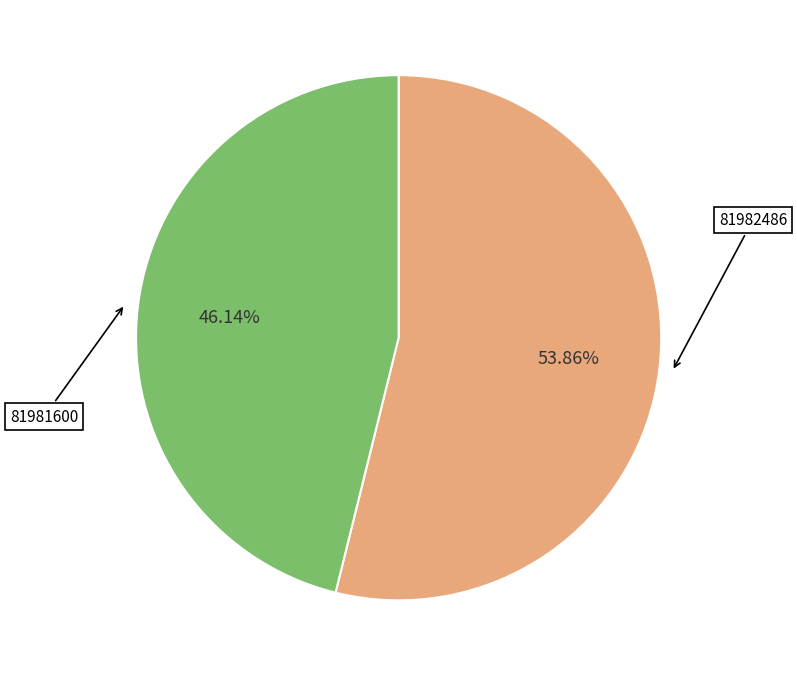

To the nearest percent, what is the average slice percentage?

50%